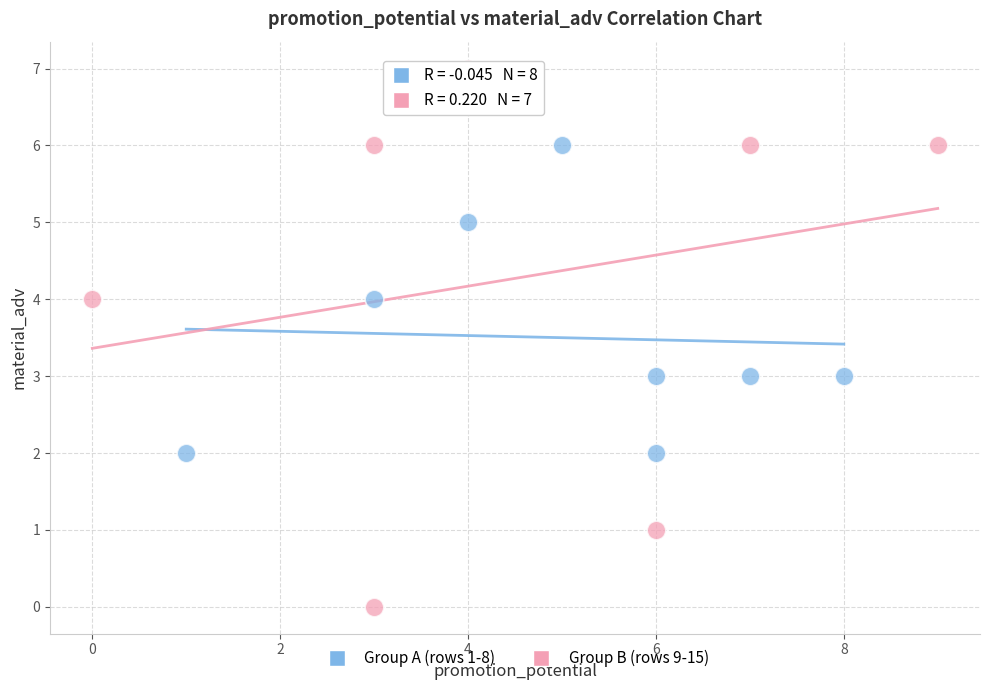

Which series reaches the minimum Y coordinate?

Group B (rows 9-15)